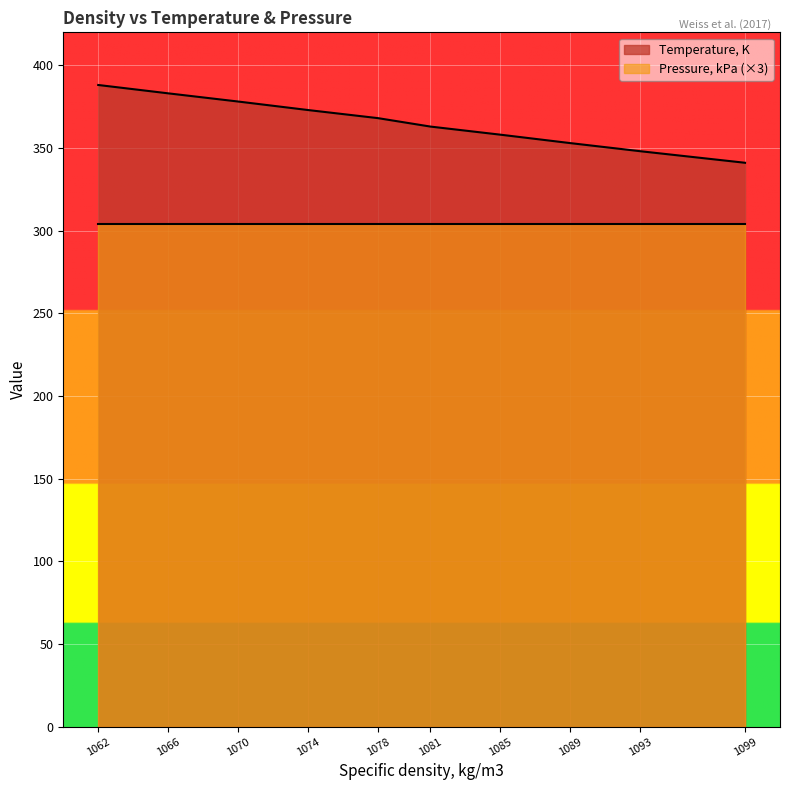

What is the change in value from 1093 to 1070?

+30.0